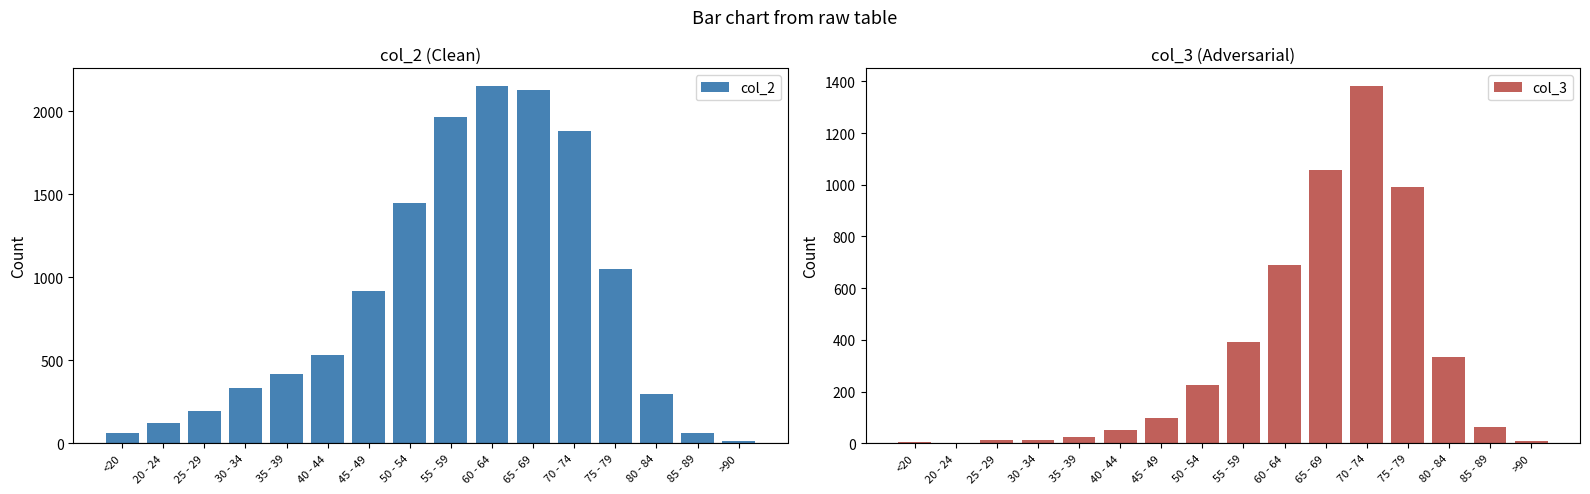

What is the approximate value of col_2 at 70 - 74?

1882